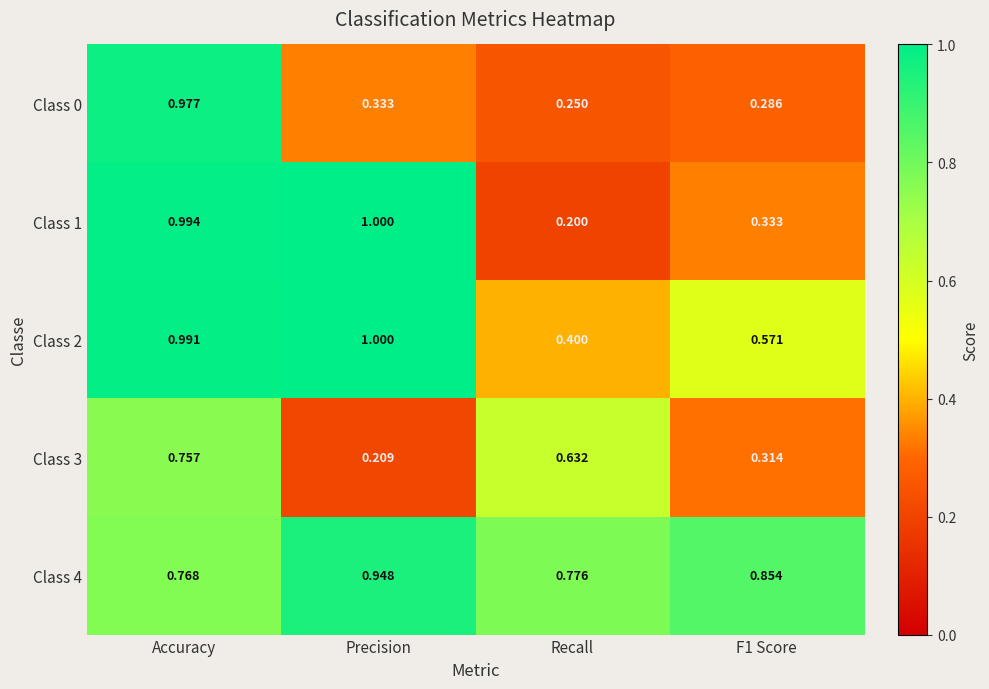

Where is Class 3 nearest to the value 0?

Precision